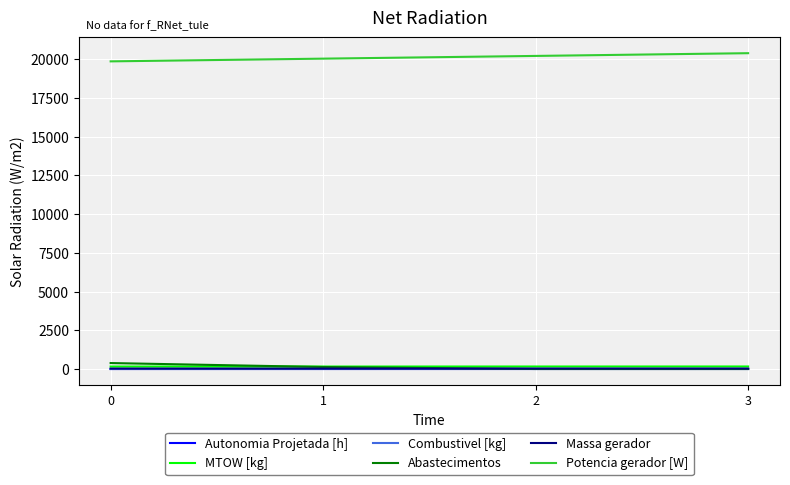

True or false: Abastecimentos has a value of 130.0 at 1.

True